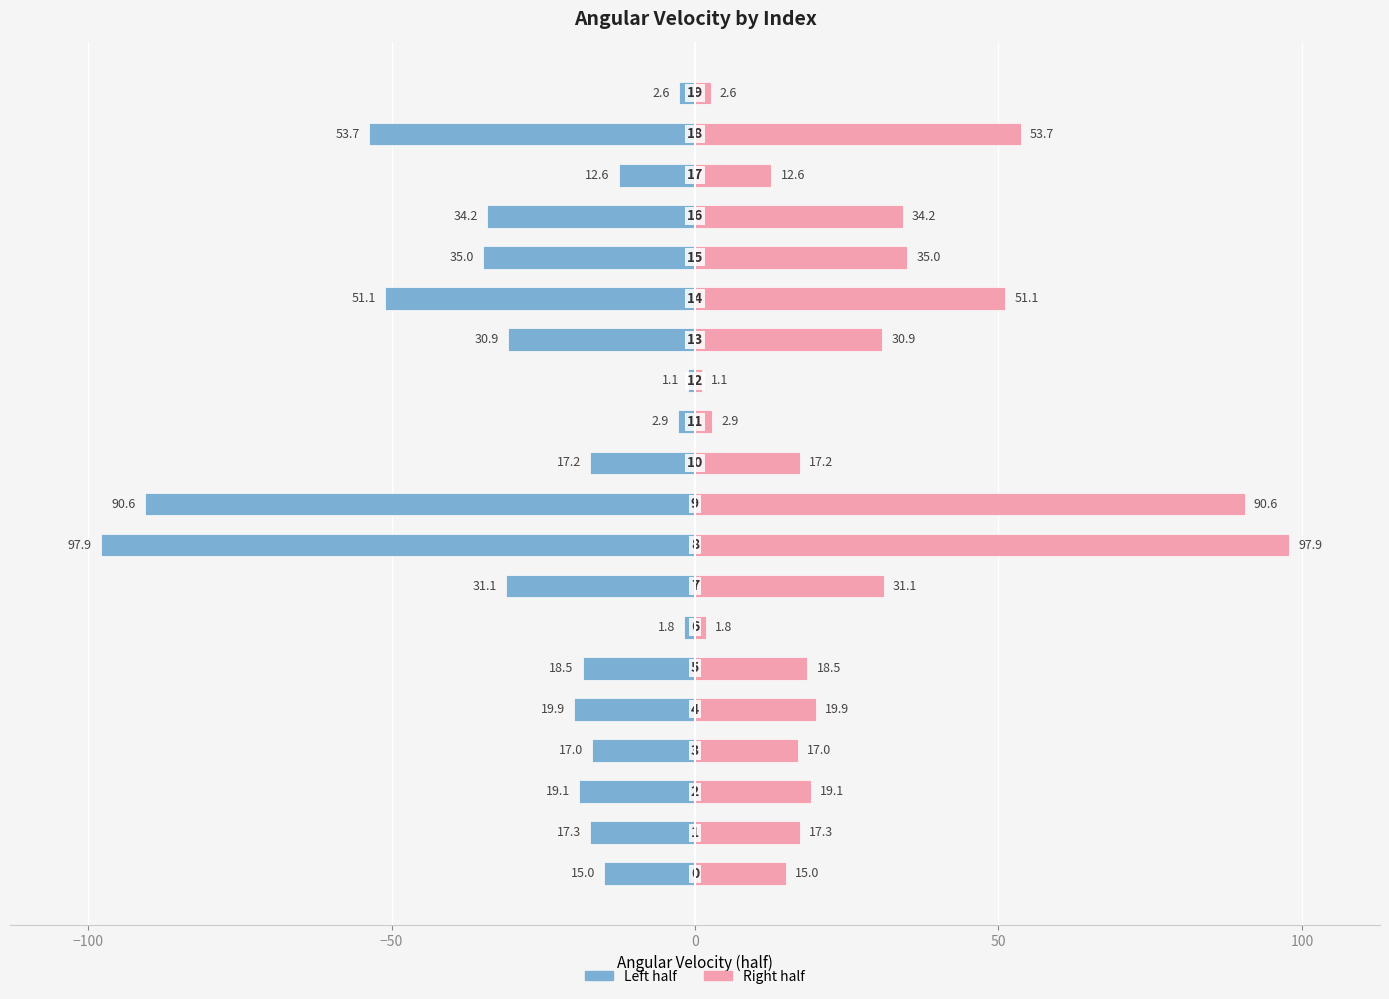

Is it true that Left (Angular_Velocity/2) equals -2.9 at 11?

True